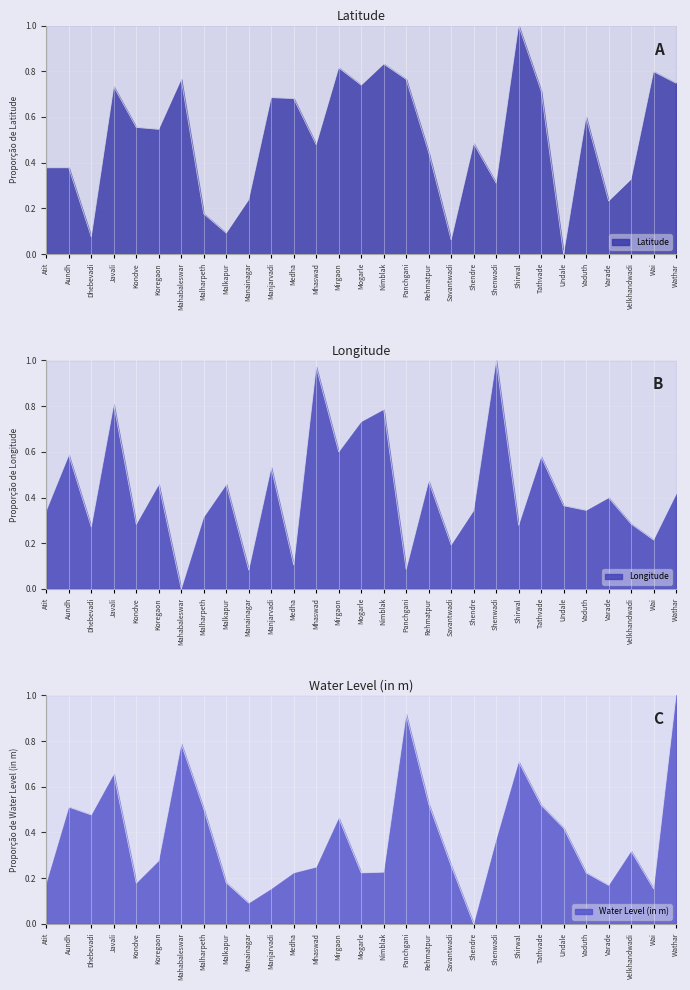

At which category is the sum across all series the highest?

Javali